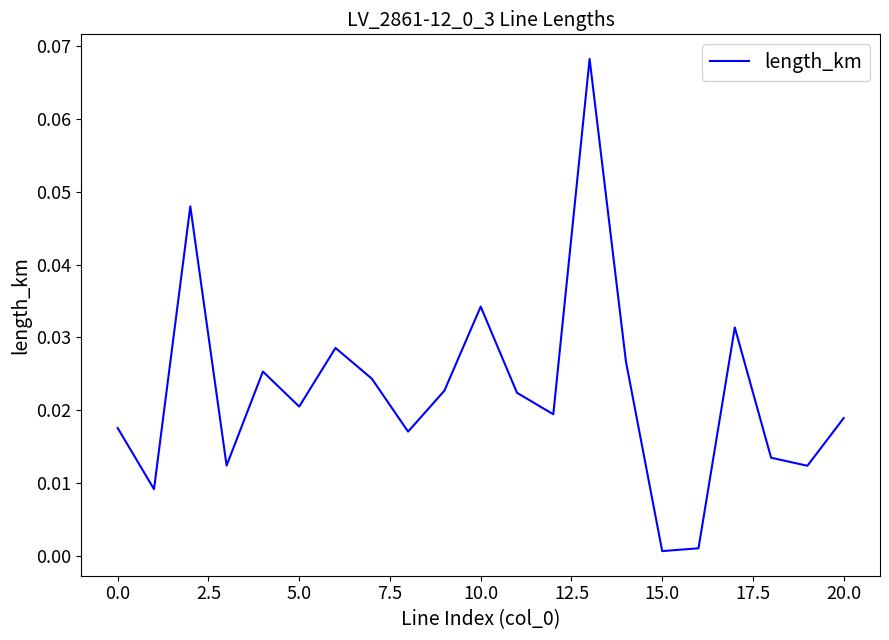

Does the chart display data point markers on the line(s)?

No